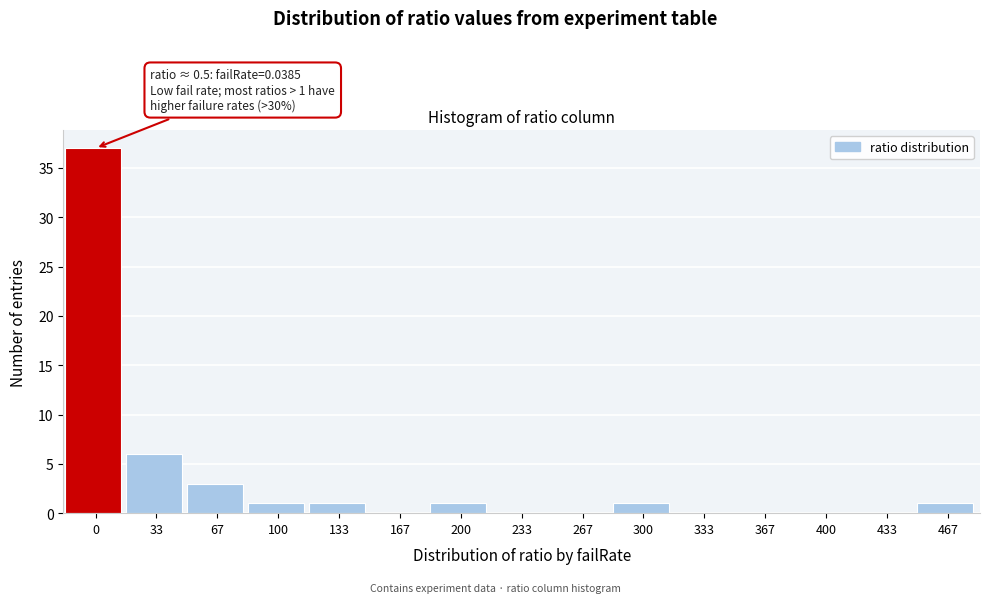

Reading left to right, transcribe all the data shown in this chart.

0=37	33=6	67=3	100=1	133=1	167=0	200=1	233=0	267=0	300=1	333=0	367=0	400=0	433=0	467=1